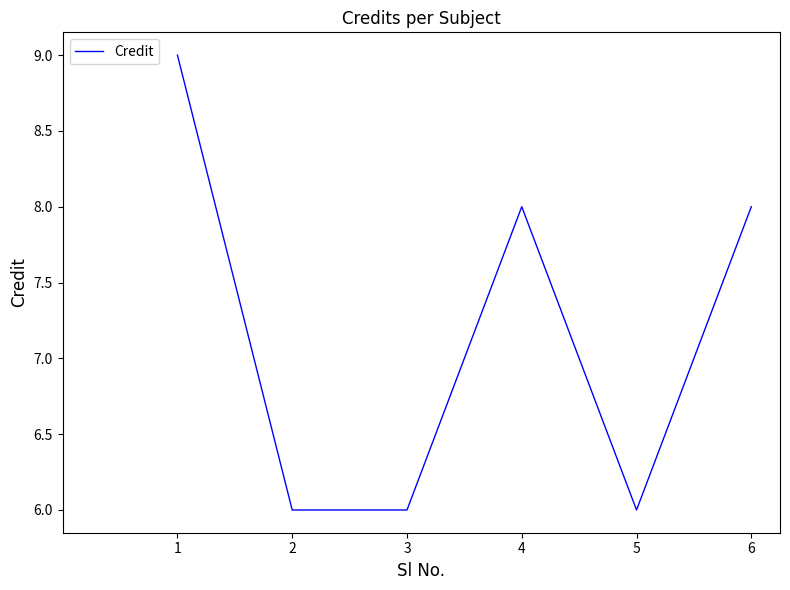

The chart shows a value of 10 at 2. True or false?

False